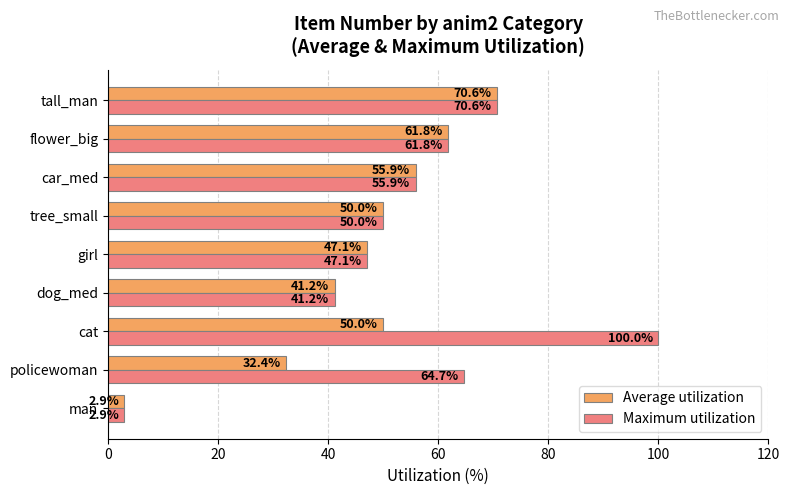

What is the difference between the maximum and minimum values in the Maximum utilization series?

97.1